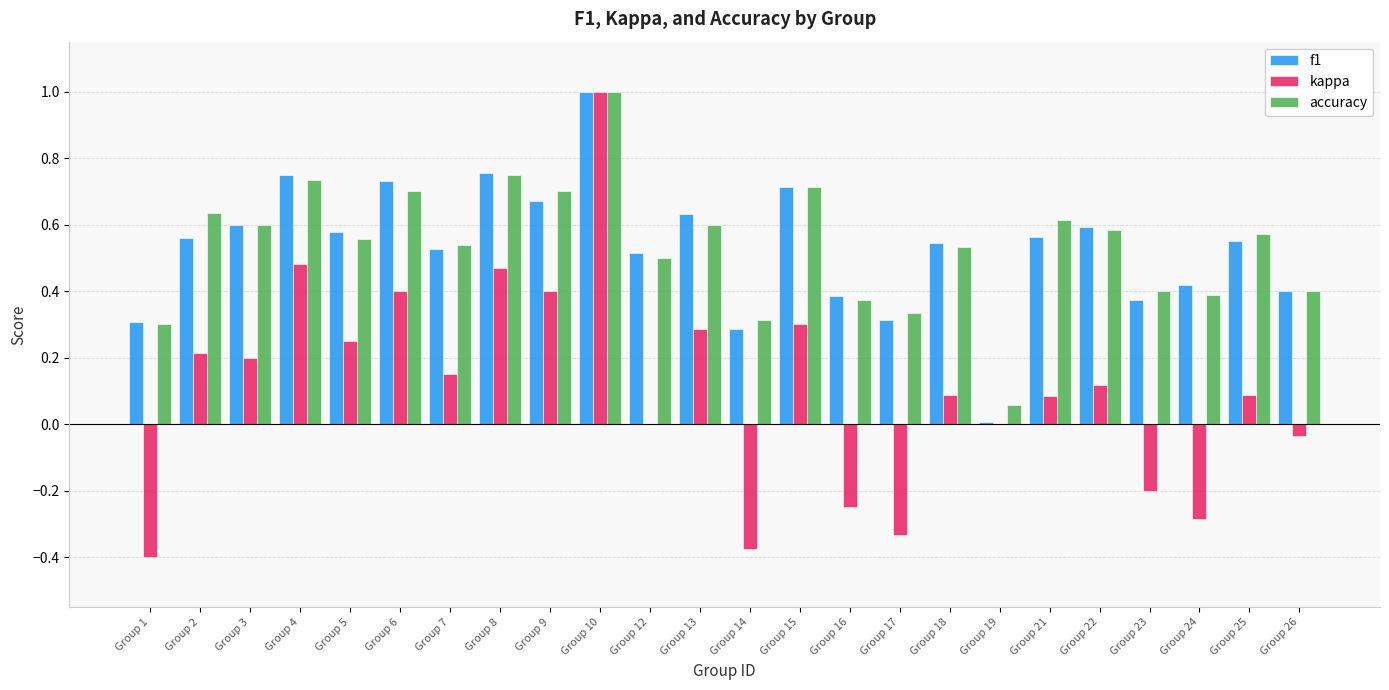

At which category is the sum across all series the highest?

Group 10